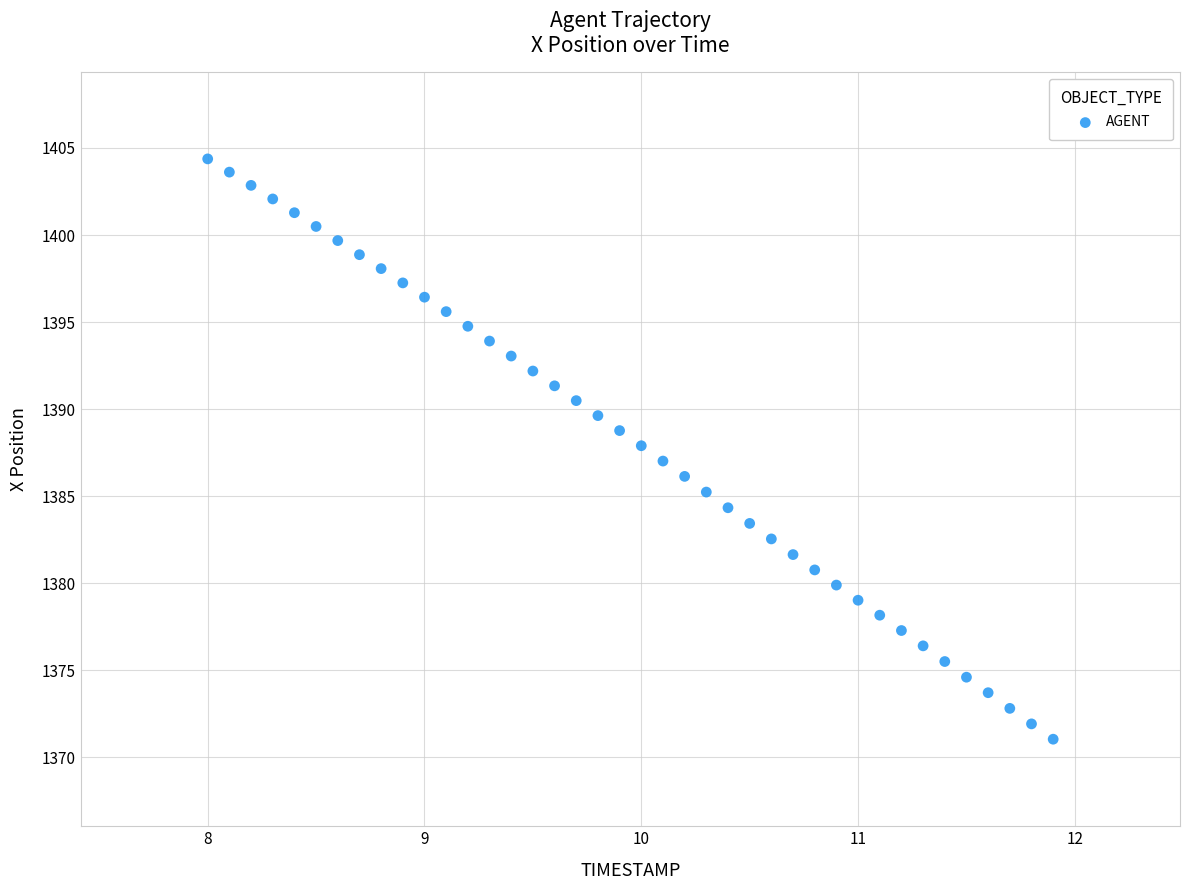

What is the range of Y values (max minus min)?

33.3